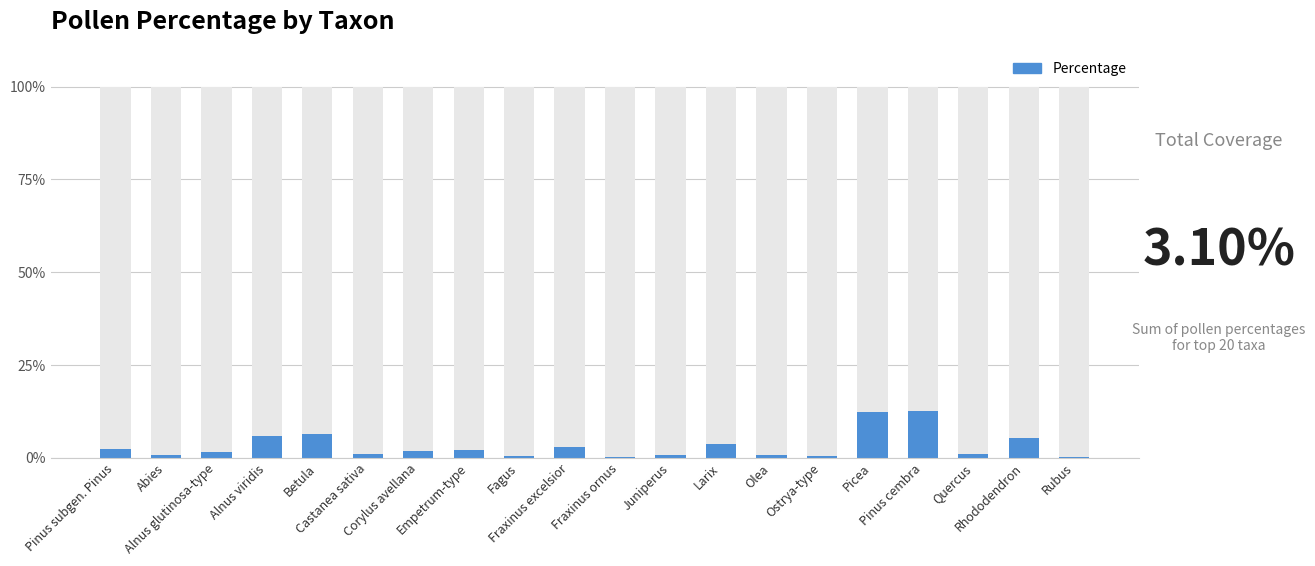

Are the bars horizontal?

No